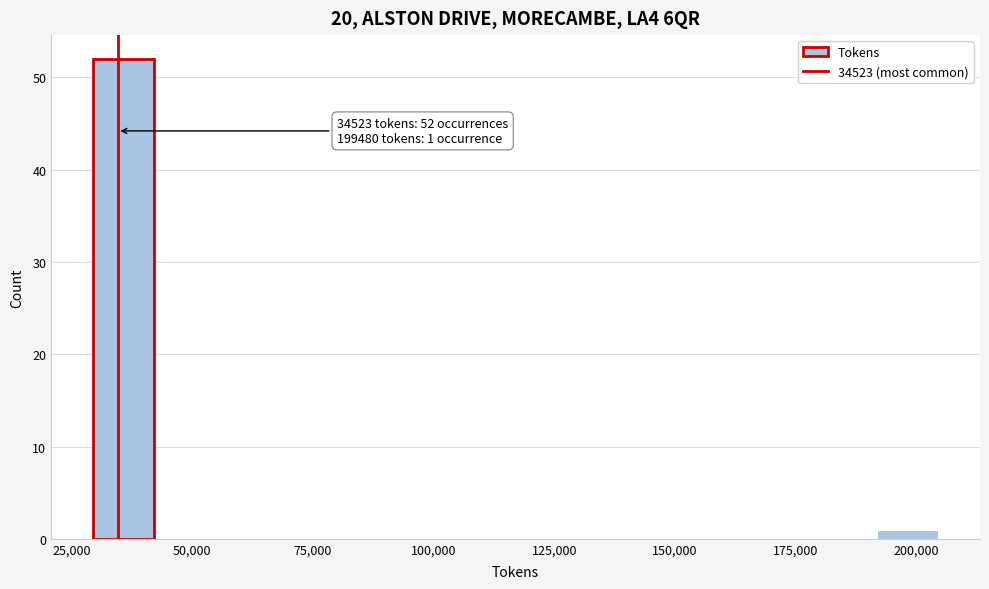

Read against the x-axis, roughly where is the centre of the tallest bar?

35000